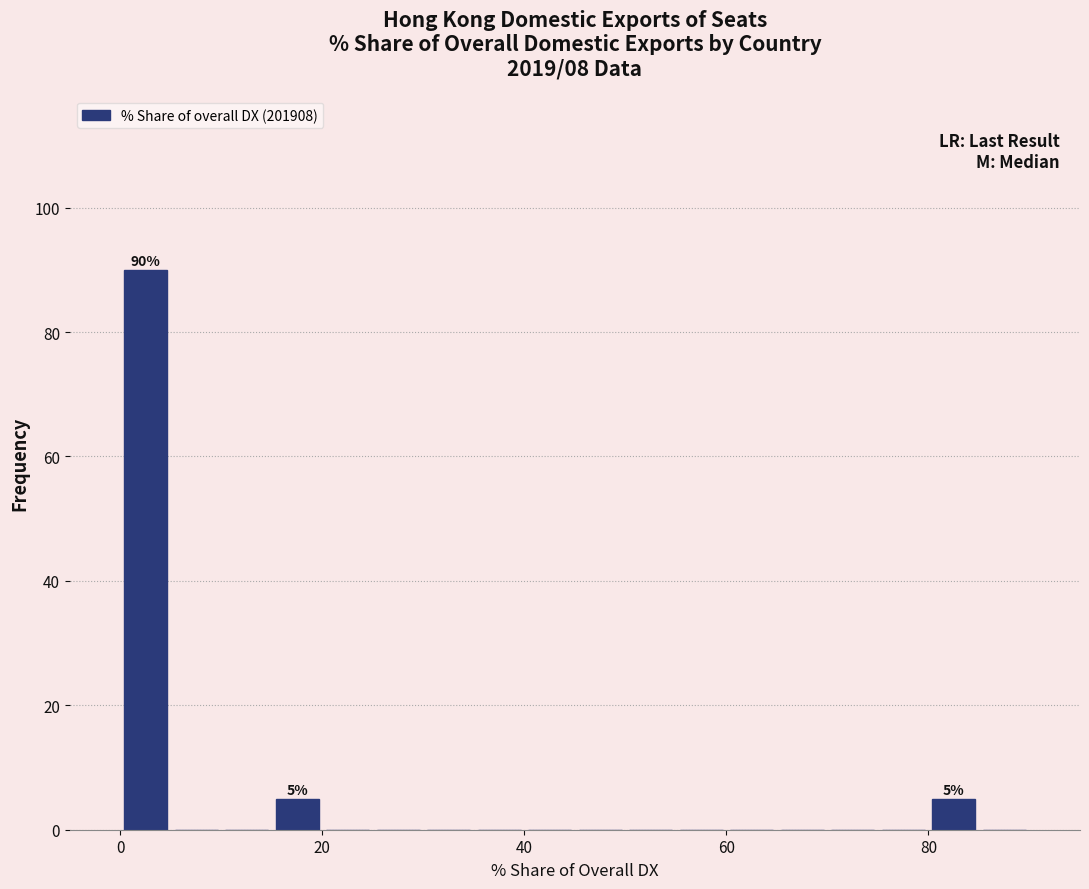

Around what value on the x-axis is the tallest bar? Give the approximate position of its centre, as read against the axis.

2